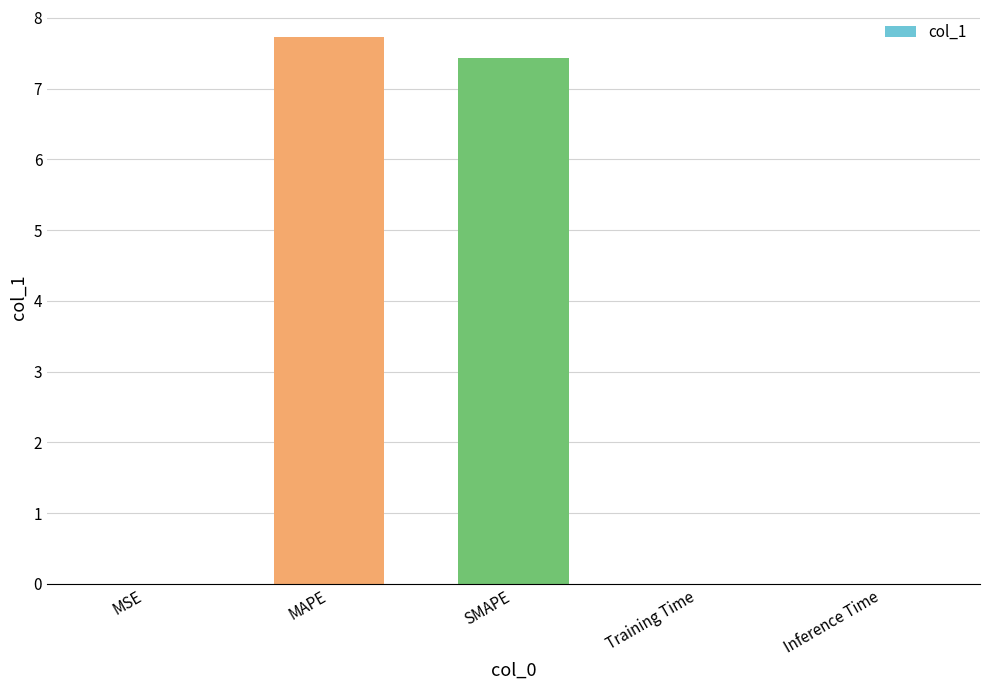

What is the average value?

3.0